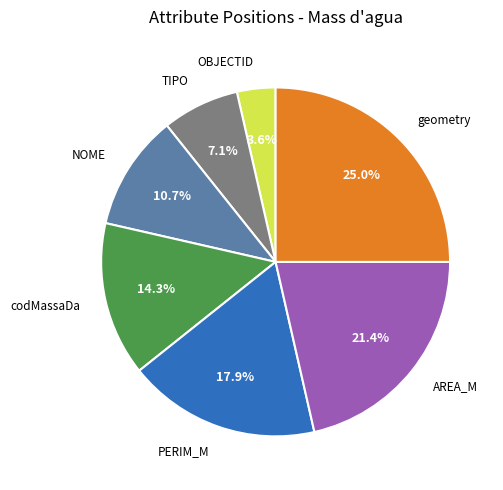

Is there any slice that represents more than half of the pie?

No